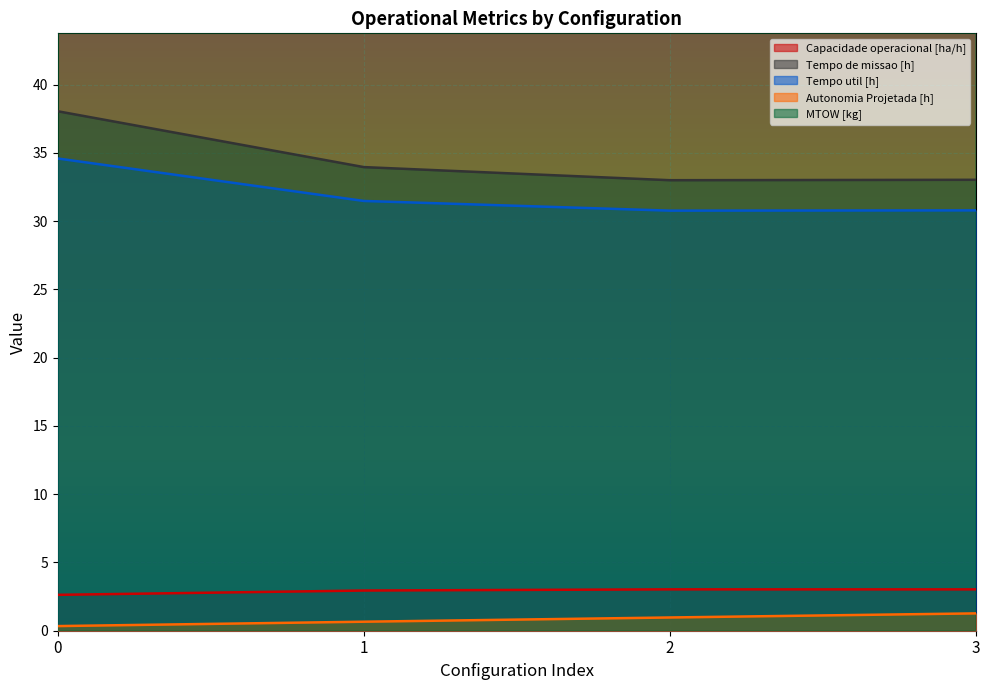

At which category does the chart reach its peak across all series?

3